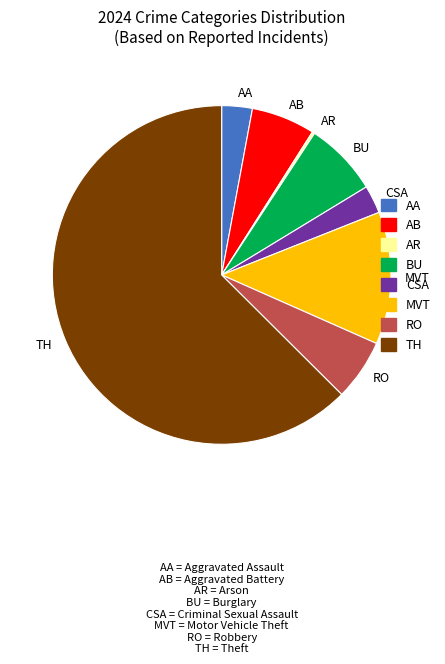

Which category has the biggest portion of the pie?

TH